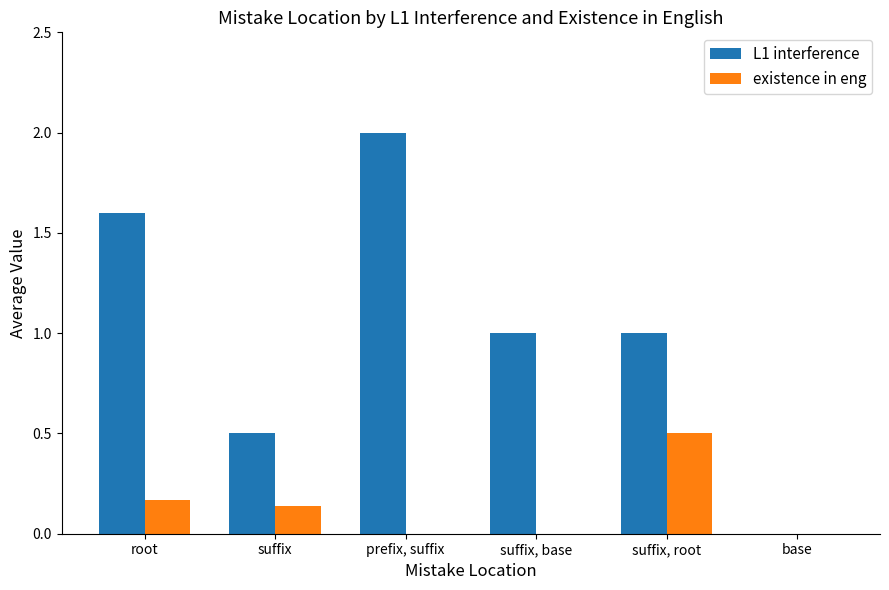

At which category is the sum across all series the highest?

prefix, suffix